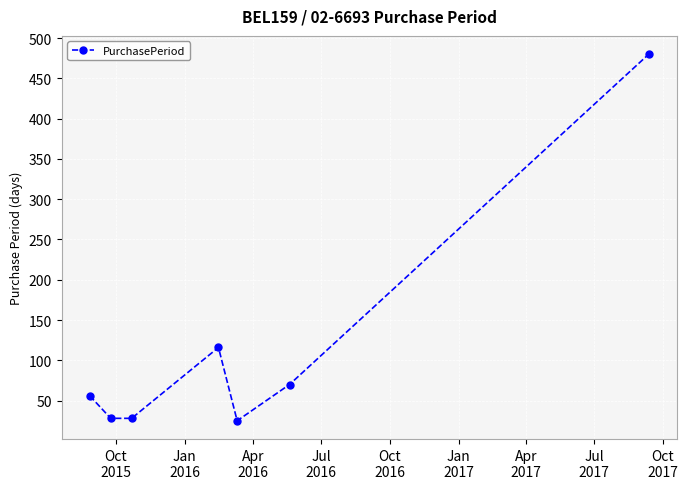

What is the difference between the maximum and second lowest values?

452